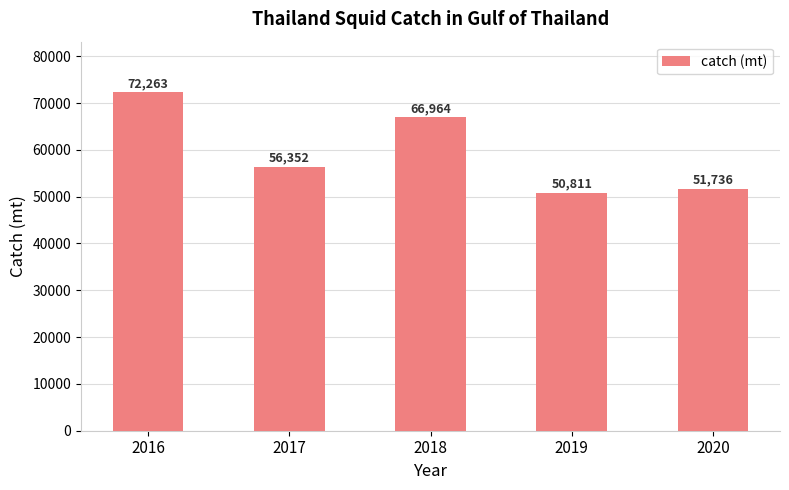

How many values exceed 56352?

3